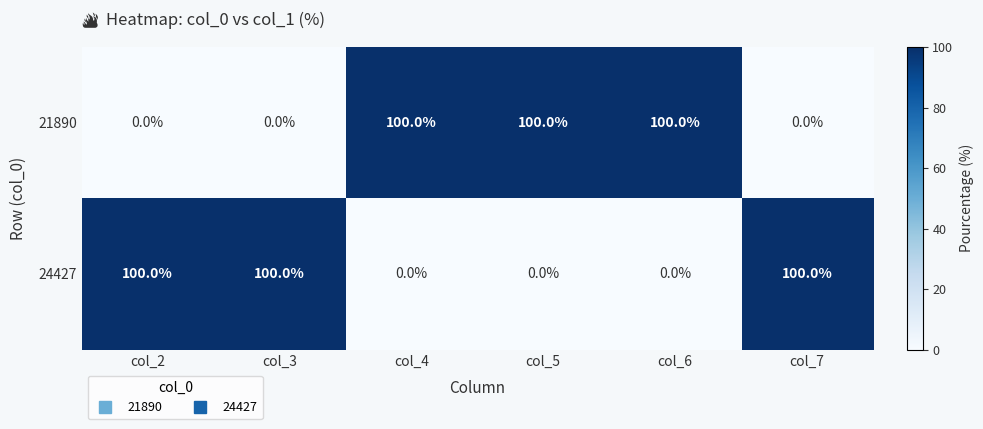

What is the total value across all series at col_7?

100